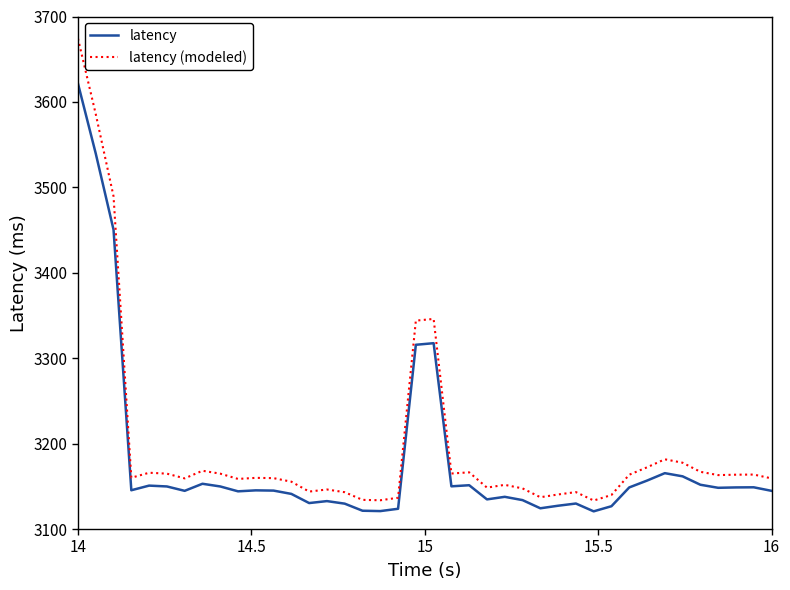

Which series has the largest range (max minus min)?

latency (modeled)